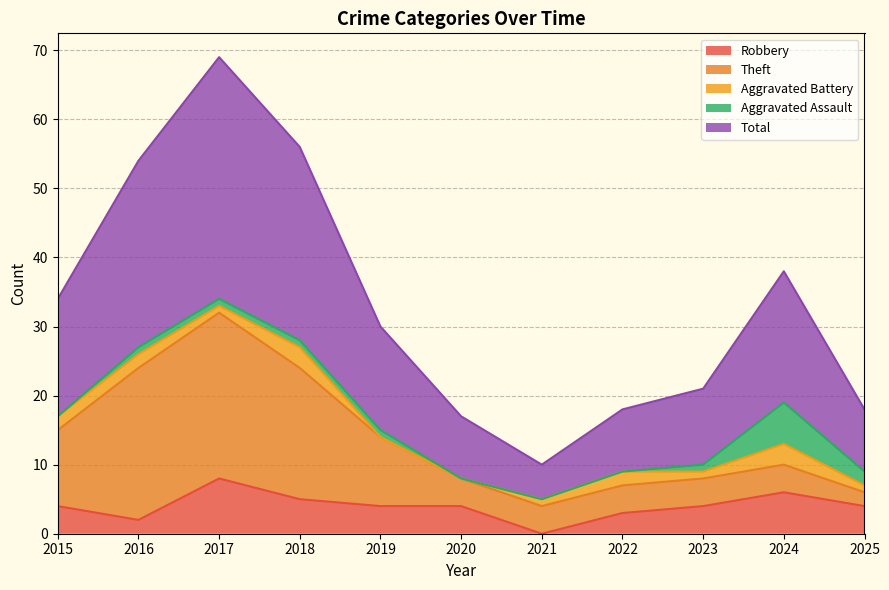

Where is Aggravated Battery nearest to the value 1?

2017